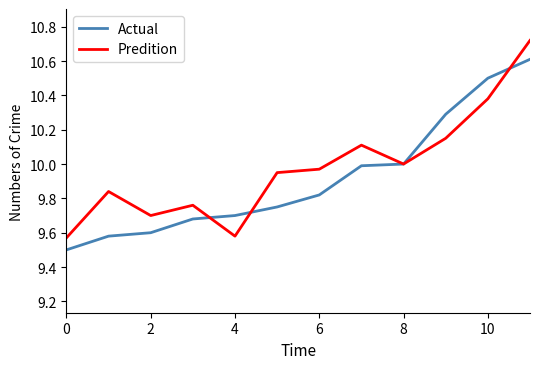

Which series has the largest range (max minus min)?

Predition